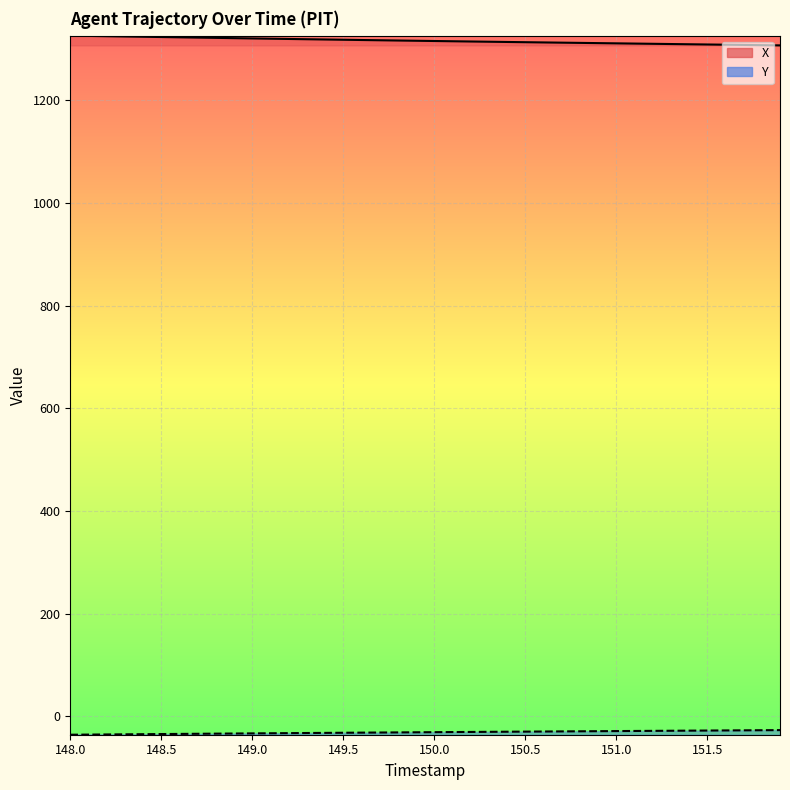

What are all the series names shown in the legend?

X, Y